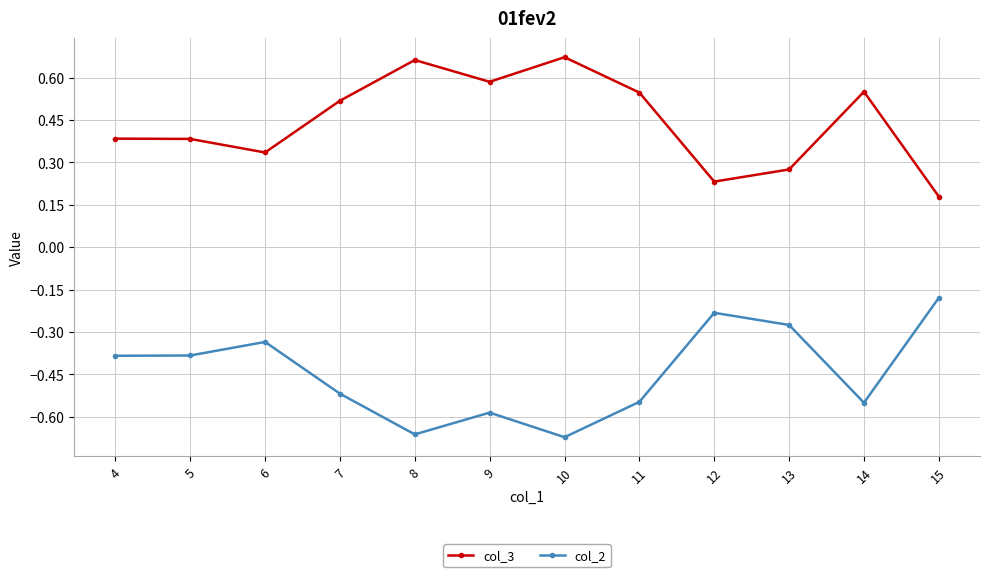

List the series in order of their peak value, highest first.

col_3, col_2